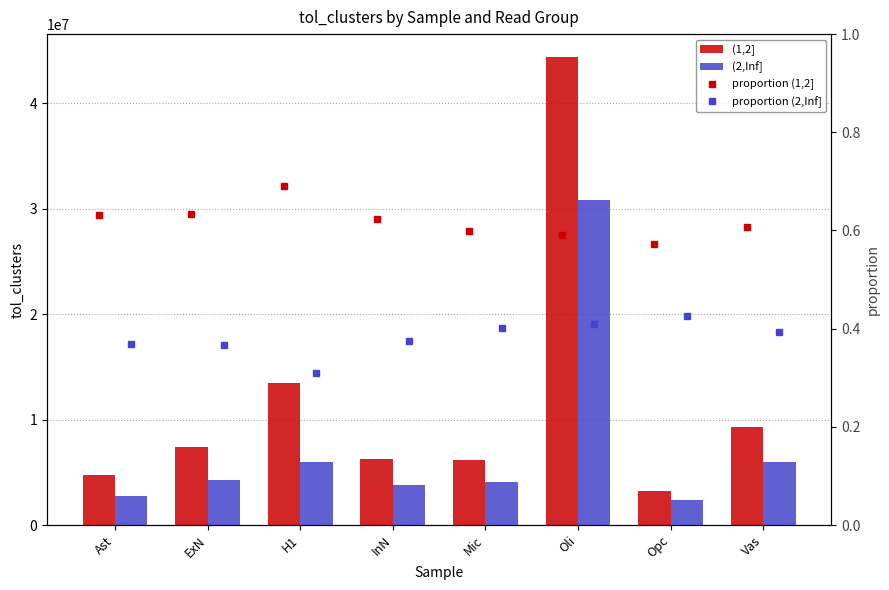

What is the label of the 7th bar from the right?

ExN